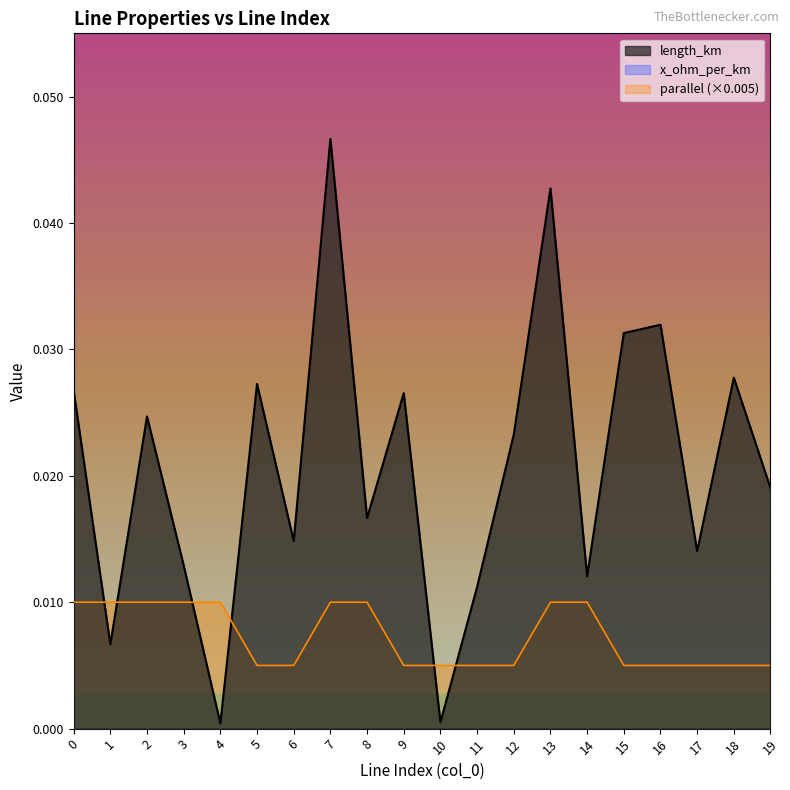

At 7, list the series in order from smallest to largest.

parallel, length_km